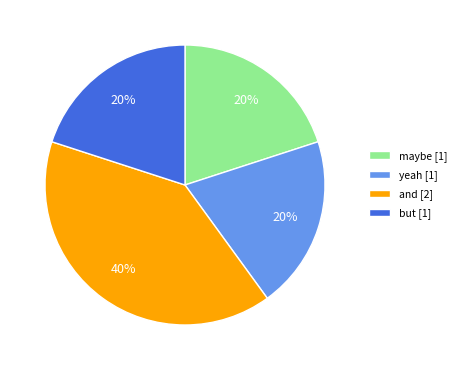

What is the ratio of the value at but [1] to the value at yeah [1]?

1.0